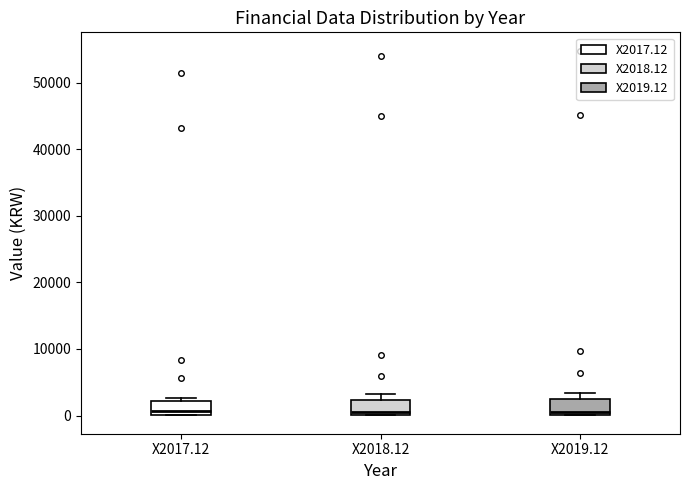

Reading left to right, read every box against the y-axis: the position of its median line, the range the box covers, and the ends of its whiskers. The values are not printed on the chart, so give them approximately, as read against the axis.

X2017.12: median 1000, box 0 to 2000, whiskers 0 to 3000
X2018.12: median 1000, box 0 to 2000, whiskers 0 to 3000
X2019.12: median 1000, box 0 to 3000, whiskers 0 to 3000 (just above the box's upper edge)